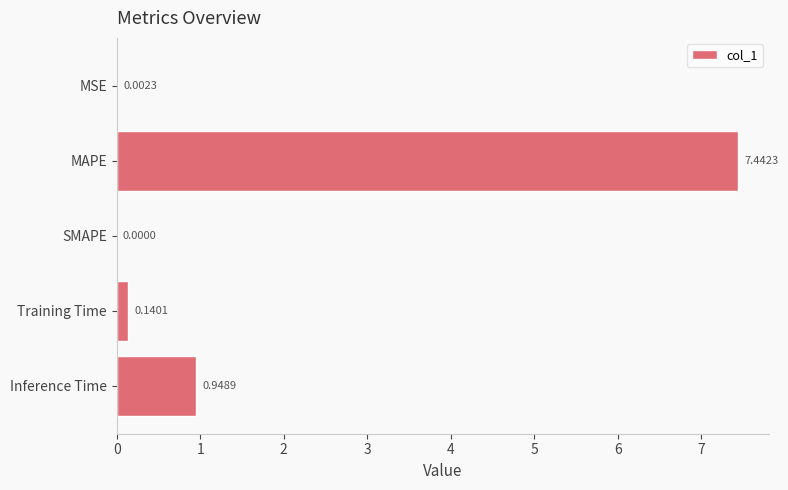

Which label corresponds to the largest value in the chart?

MAPE